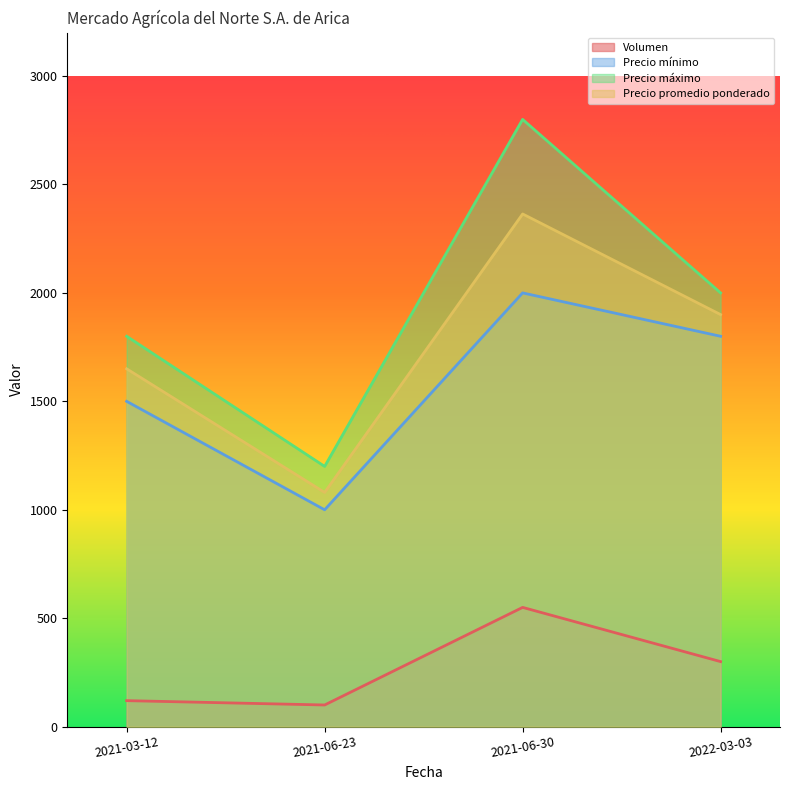

What is the label of the 1st point from the right?

2022-03-03